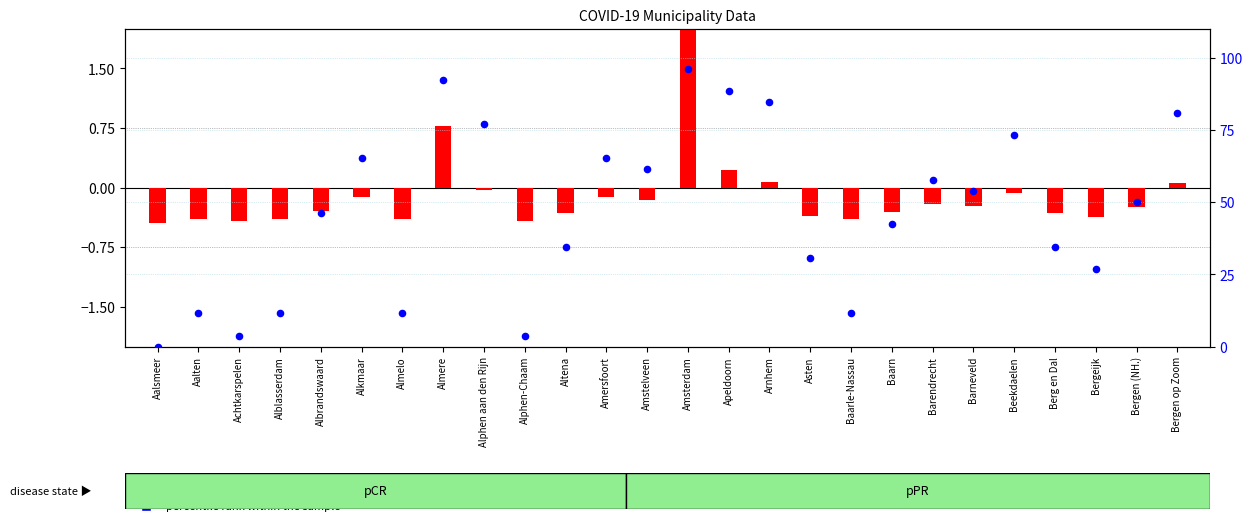

Is the value of transformed count at Altena greater than the value of percentile rank within the sample at Amstelveen?

No